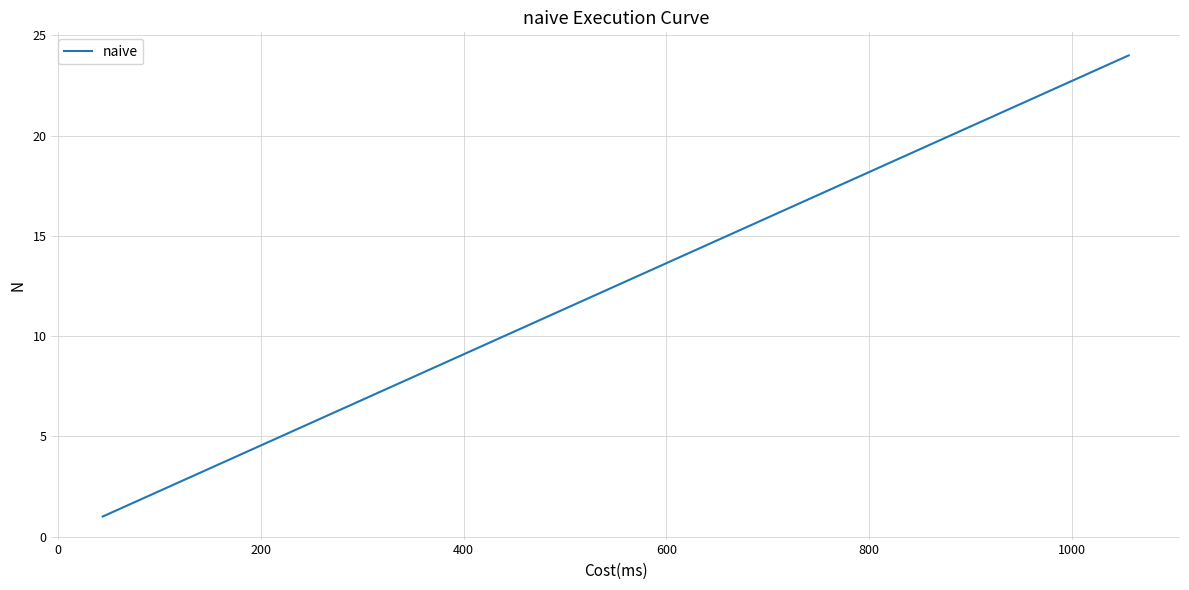

What is the difference between the maximum and minimum values?

23